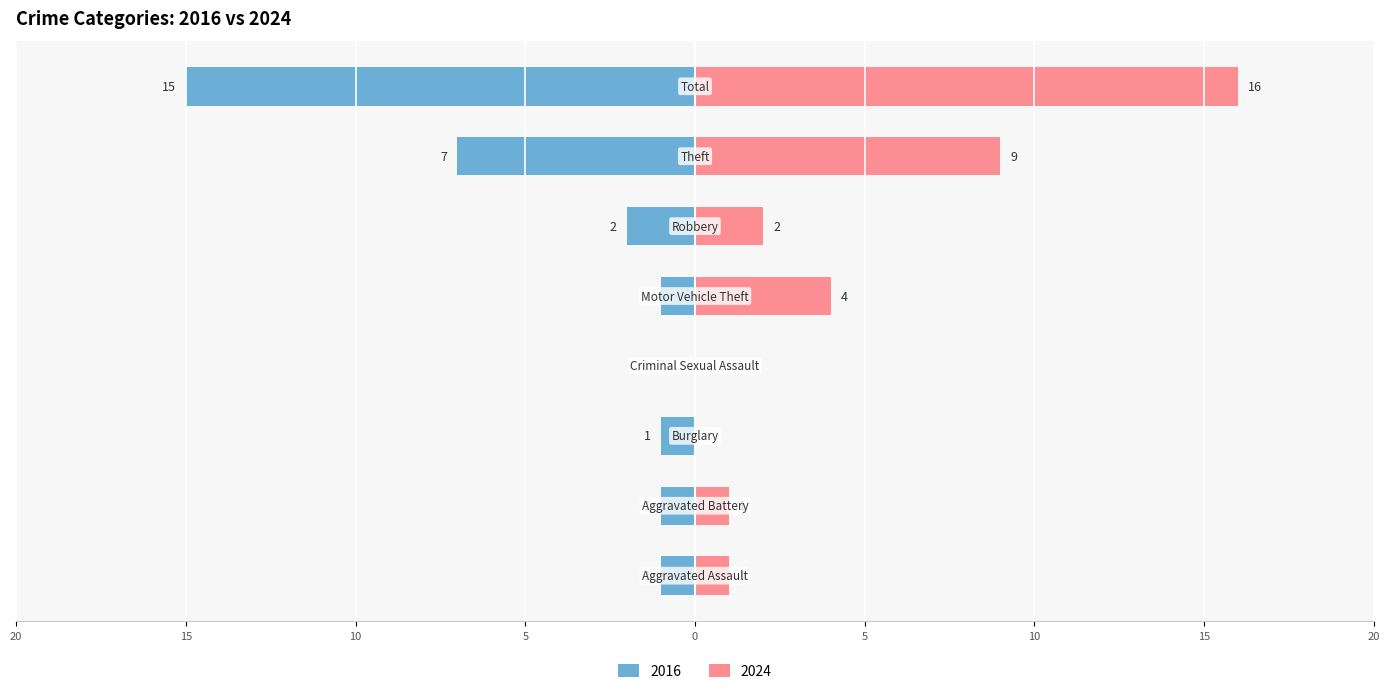

How many bars are there in each group?

2